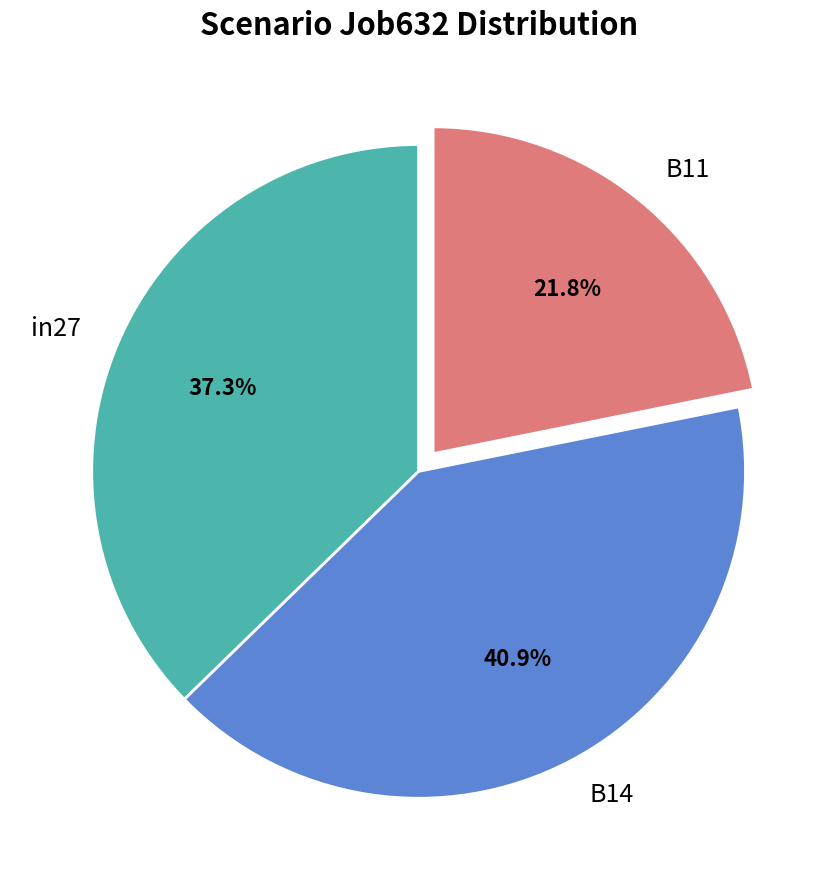

Rank the categories by value from highest to lowest.

B14, in27, B11